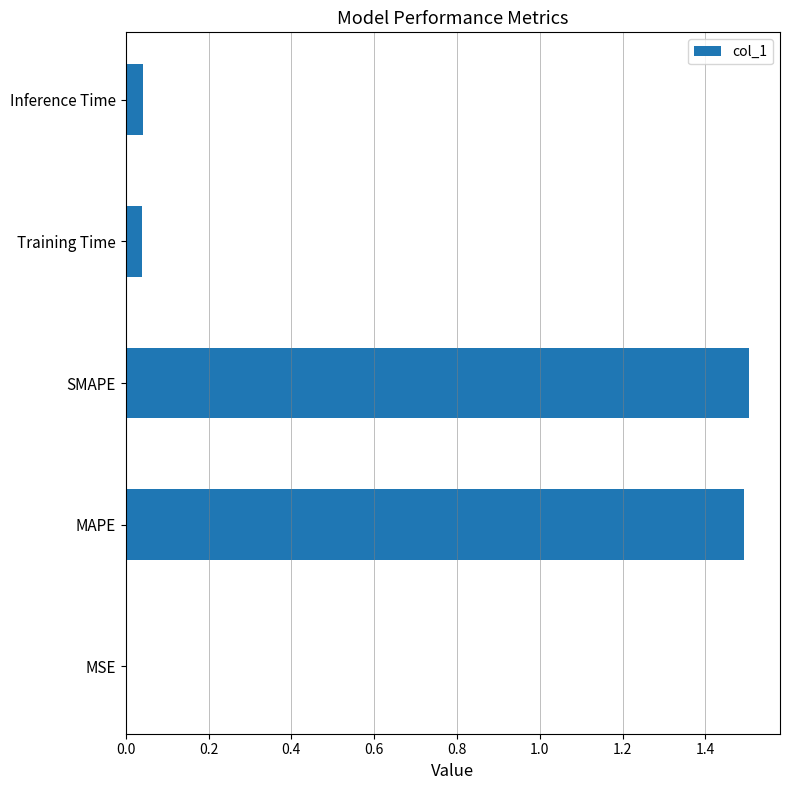

Read the value at MAPE.

1.5